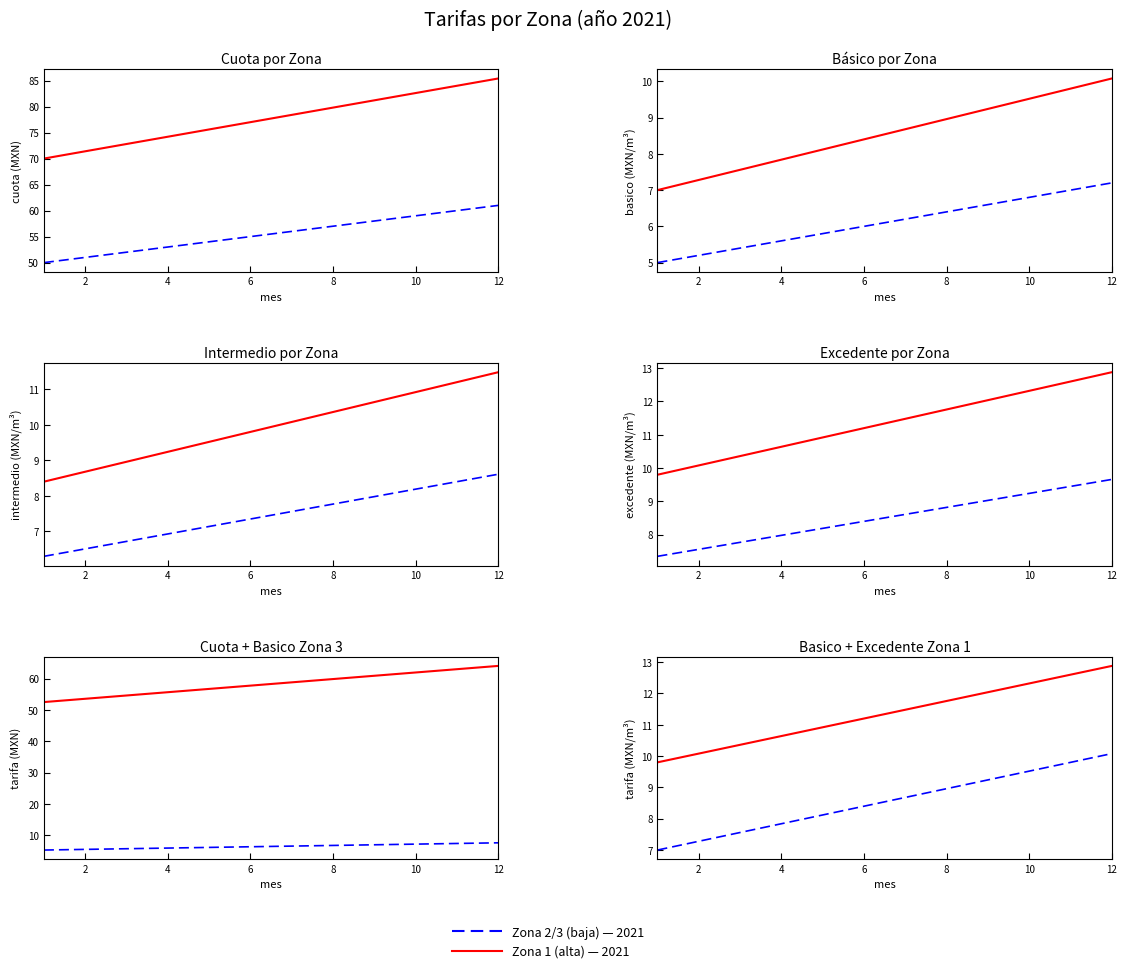

Where is Zona 2/3 (baja) nearest to the value 8?

8